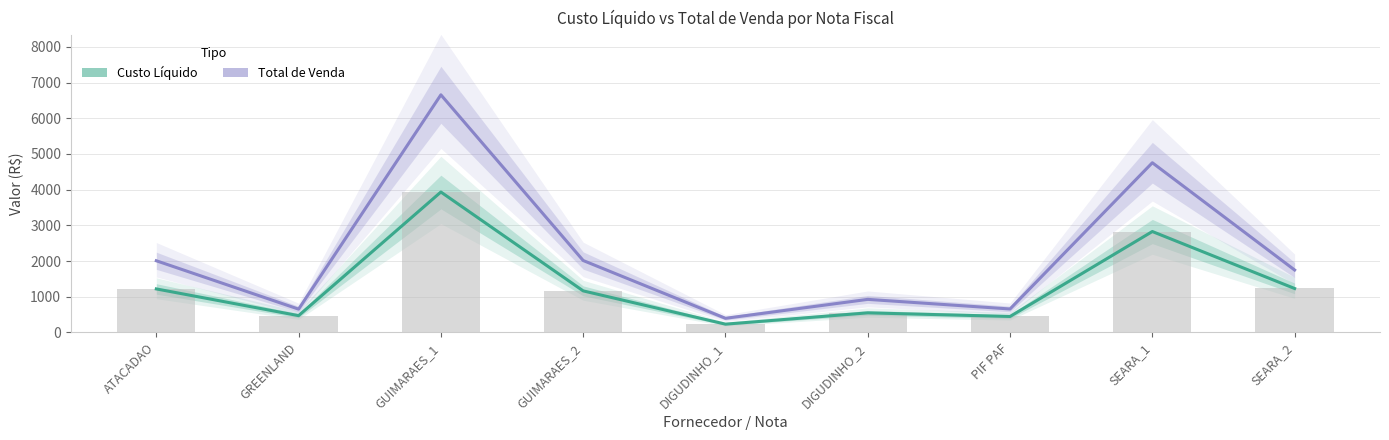

What position from the left is SEARA_1?

8